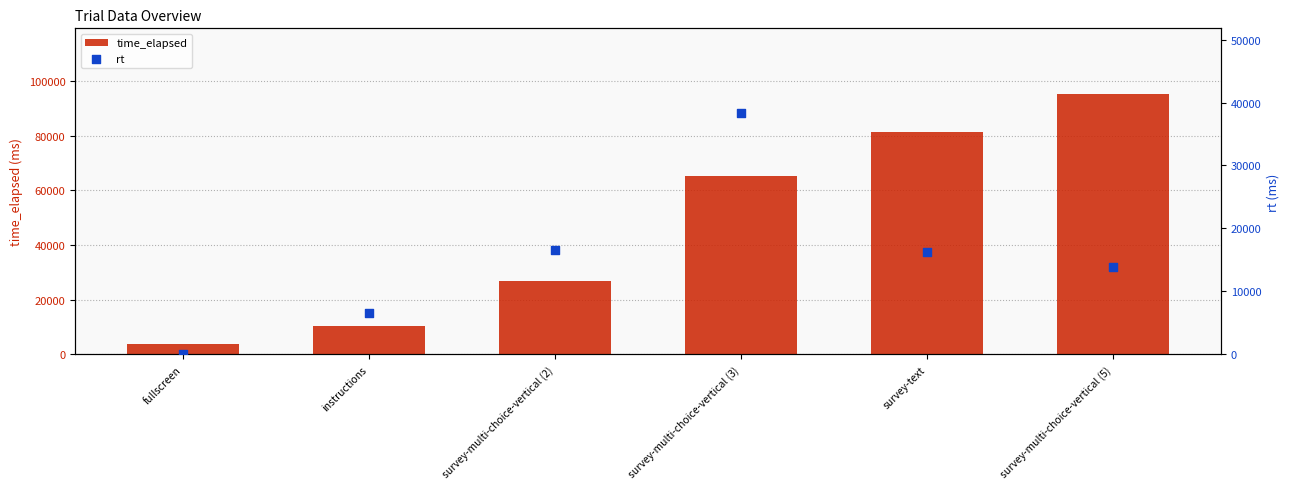

Which series reaches the minimum Y coordinate?

rt